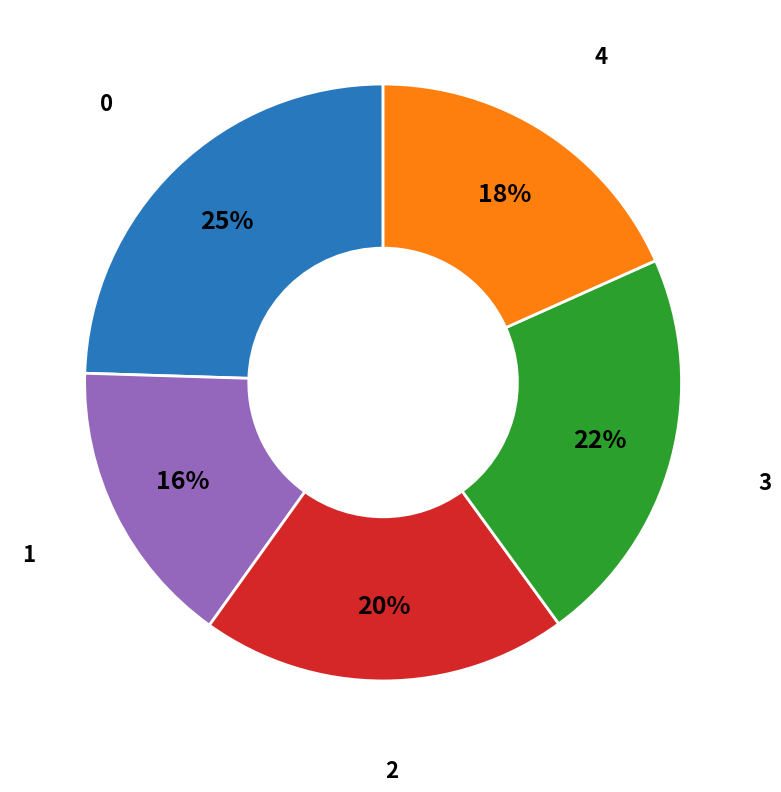

How many segments does this pie chart have?

5